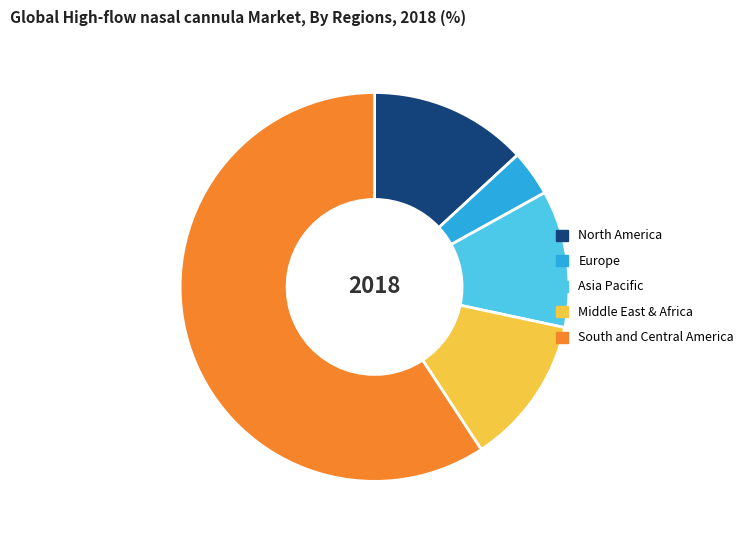

Rank the categories by value from lowest to highest.

Europe, Asia Pacific, Middle East & Africa, North America, South and Central America